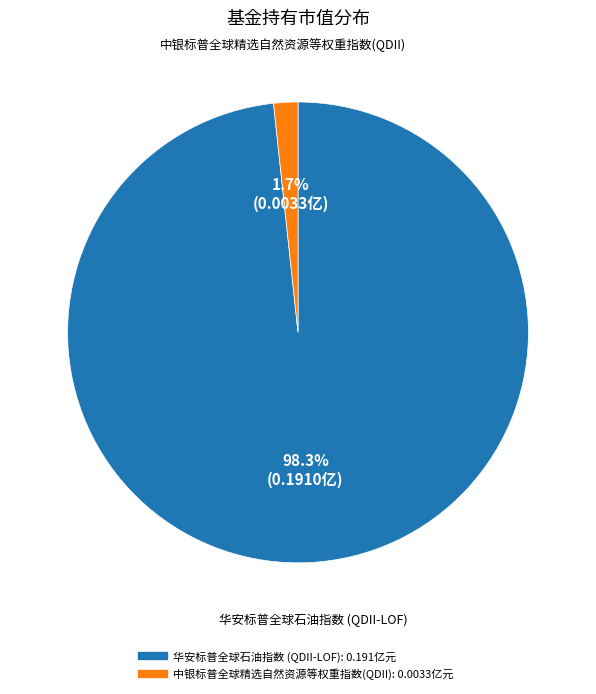

Count the number of slices in the pie.

2